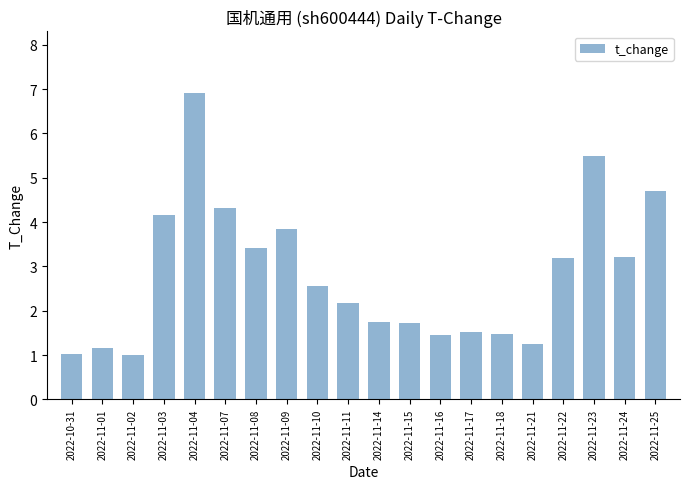

What is the sum of the values at 2022-11-25 and 2022-11-23?

10.2